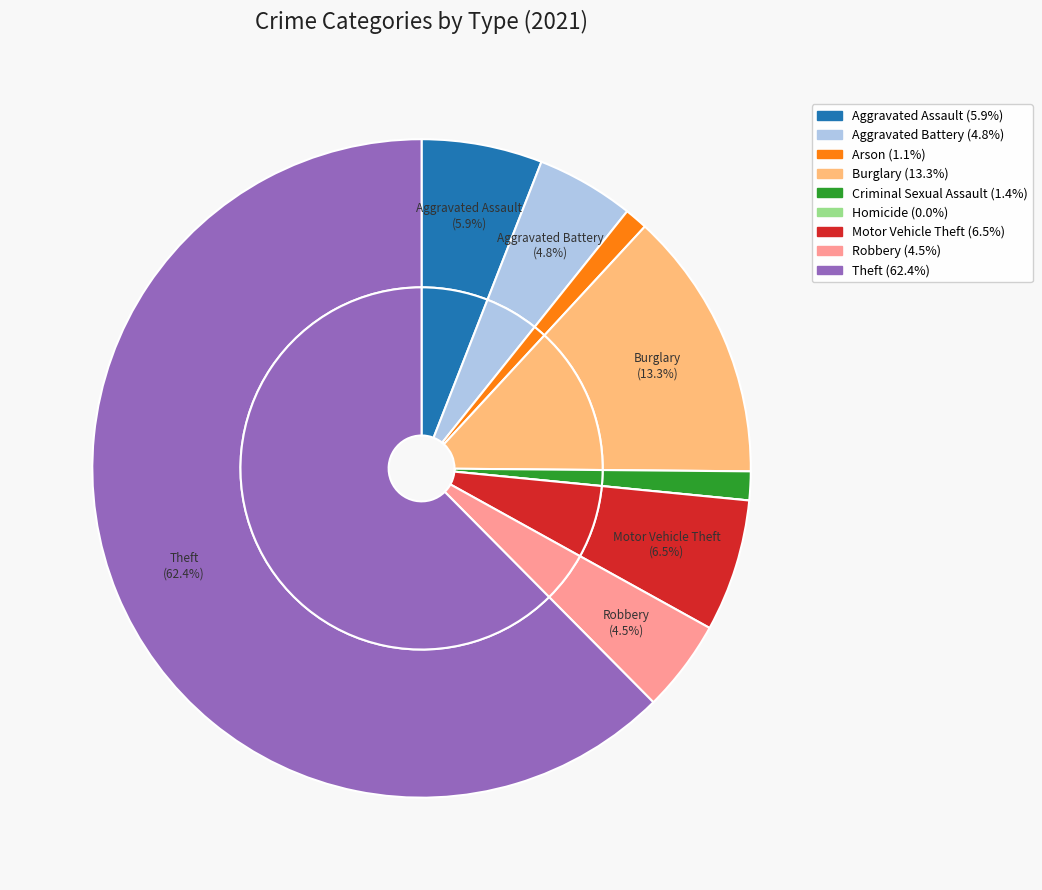

What is the total percentage of Homicide and Motor Vehicle Theft?

6.5%